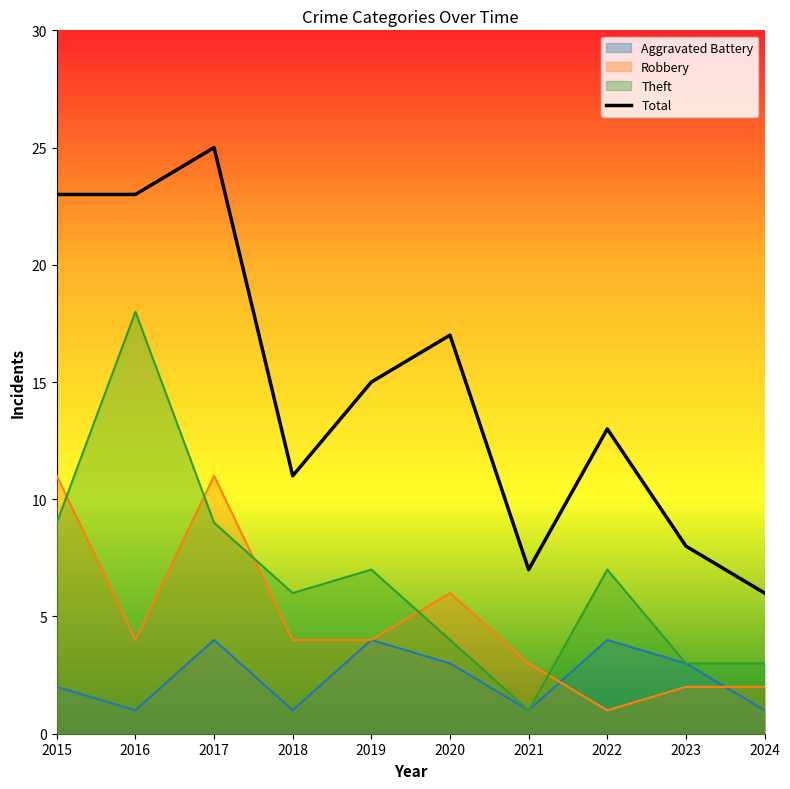

What is the change in value from 2019 to 2023?

-7